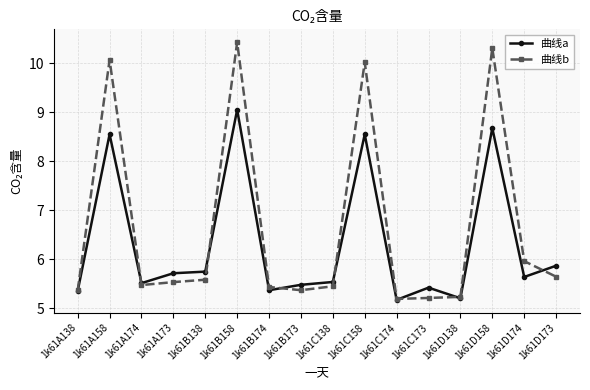

Which series ends up on top after the final intersection of 曲线a and 曲线b?

曲线a